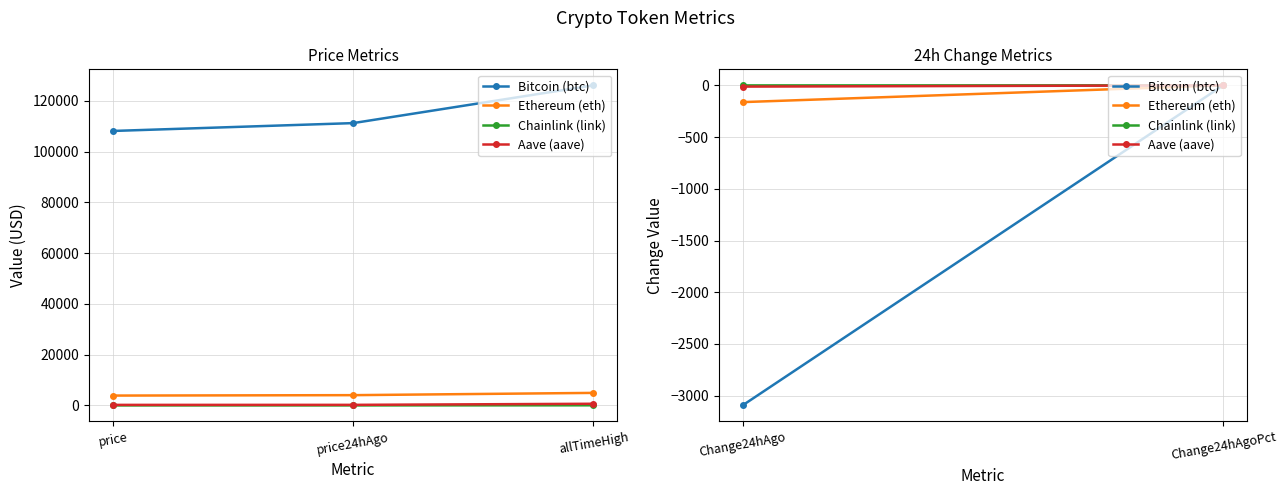

What is the total value across all series at price24hAgo?

115506.3